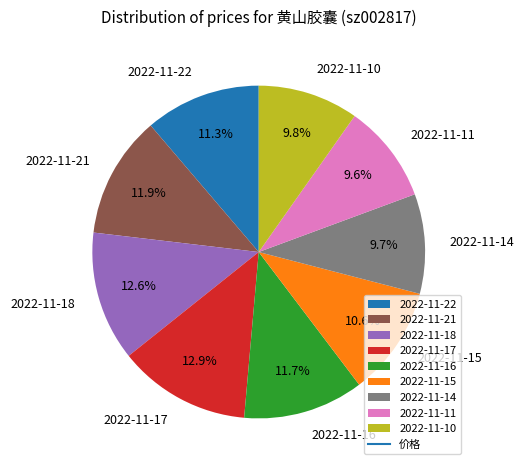

How many slices are in this pie chart?

9